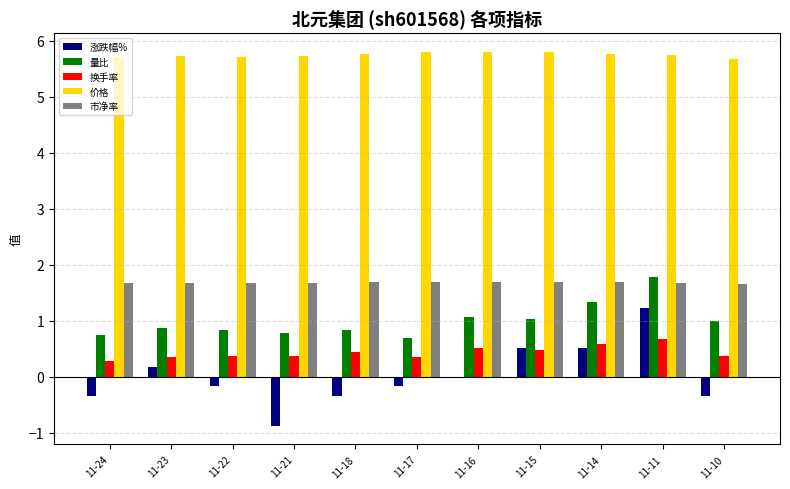

At which category is the sum across all series the highest?

11-11